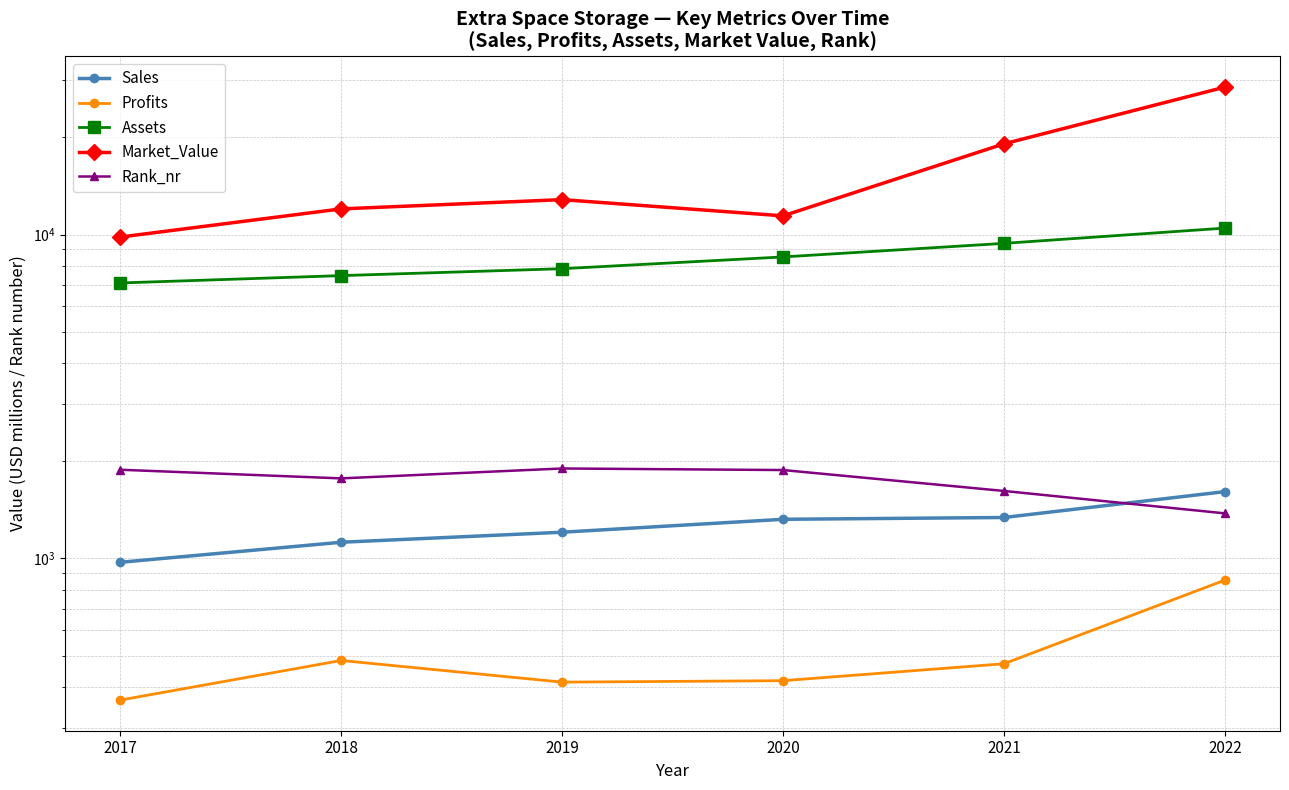

What is the average value of the Market_Value series?

15615.0